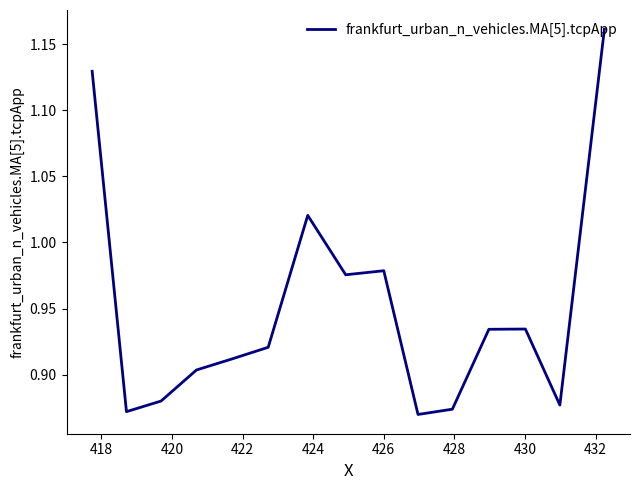

What is the difference between the maximum and minimum values?

0.3